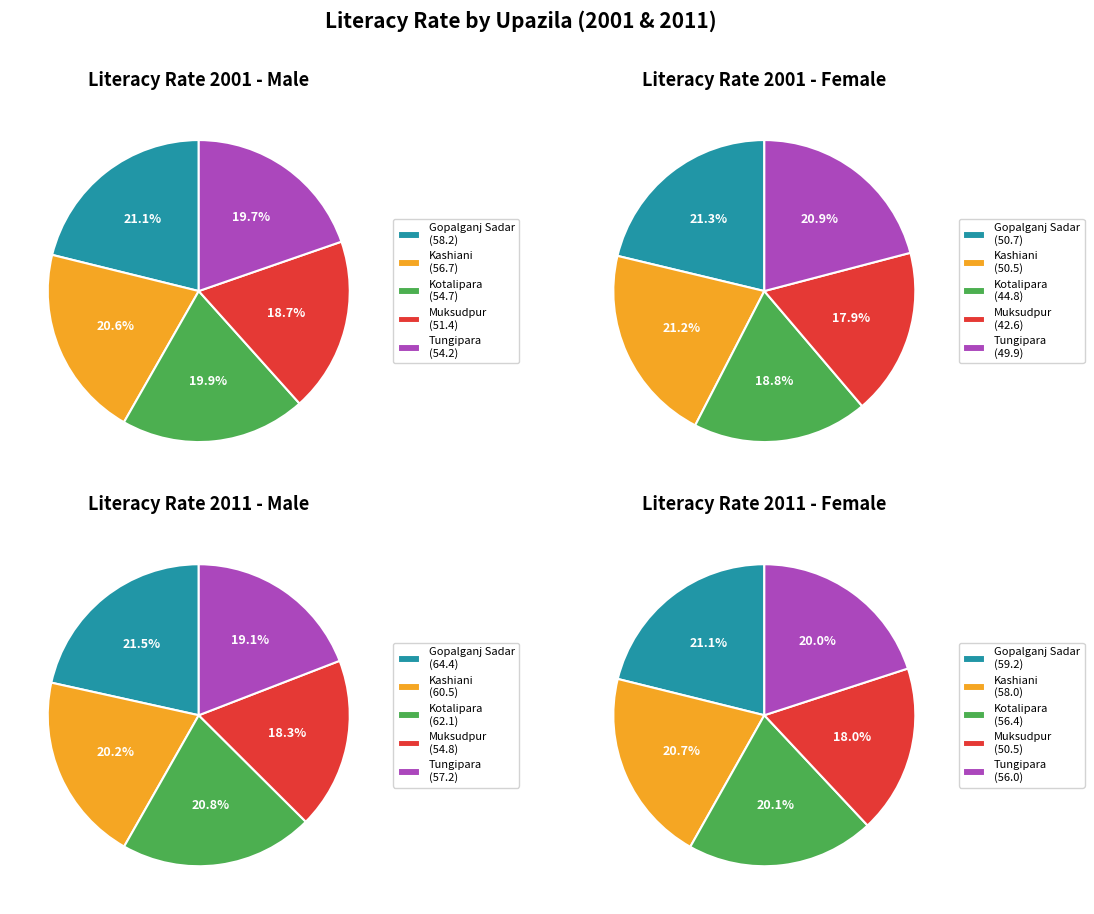

To the nearest percent, what percentage of the pie is Gopalganj Sadar?

21%